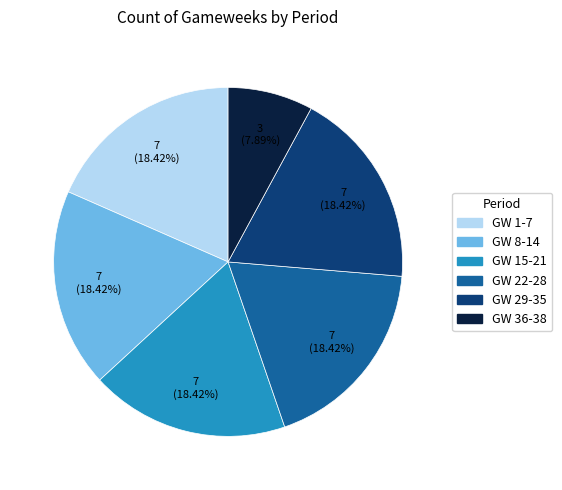

What percentage is the GW 15-21 slice, to the nearest percent?

18%